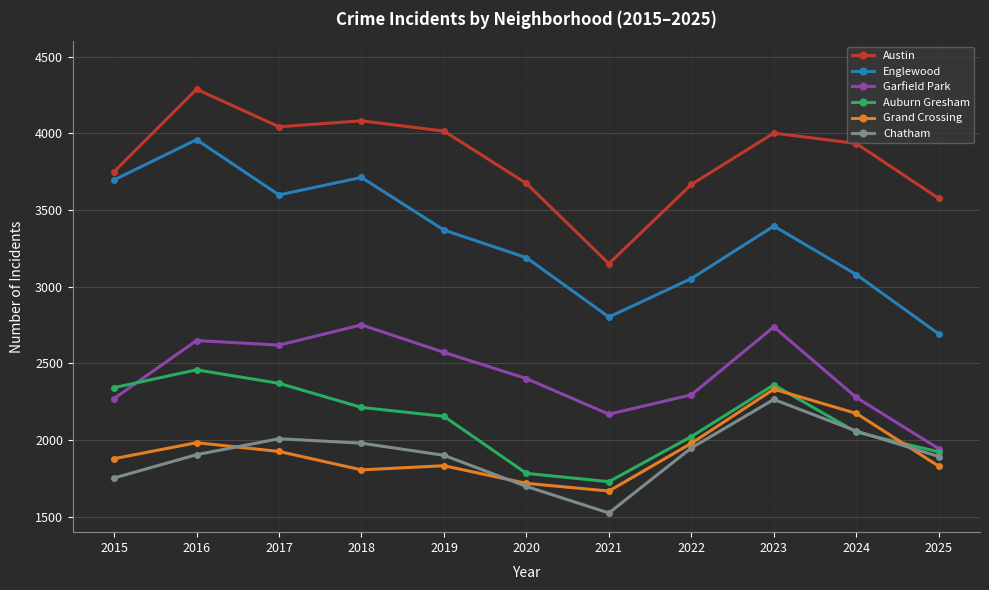

The value of Chatham at 2024 is 2059. True or false?

True